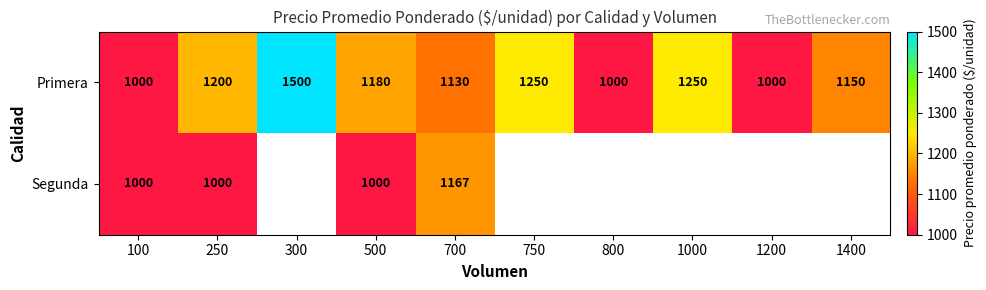

Count the number of data series in this chart.

2